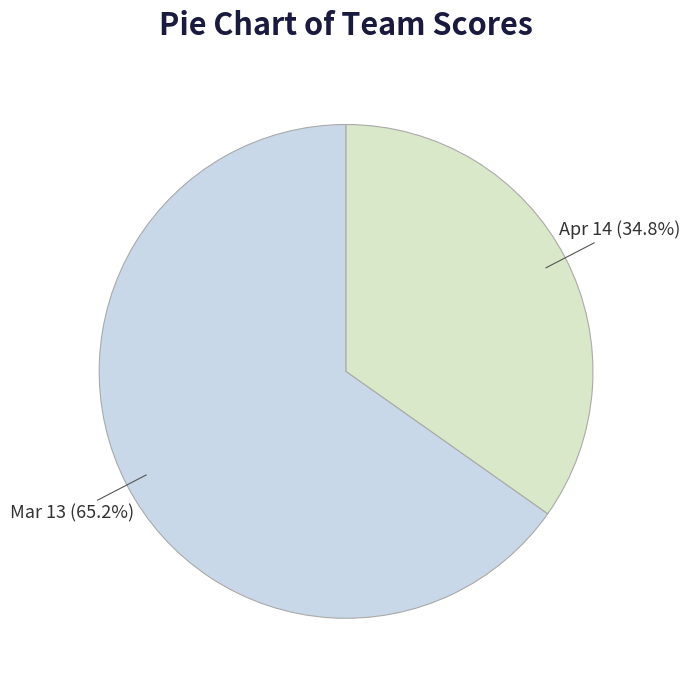

Which slice is the smallest?

Apr 14